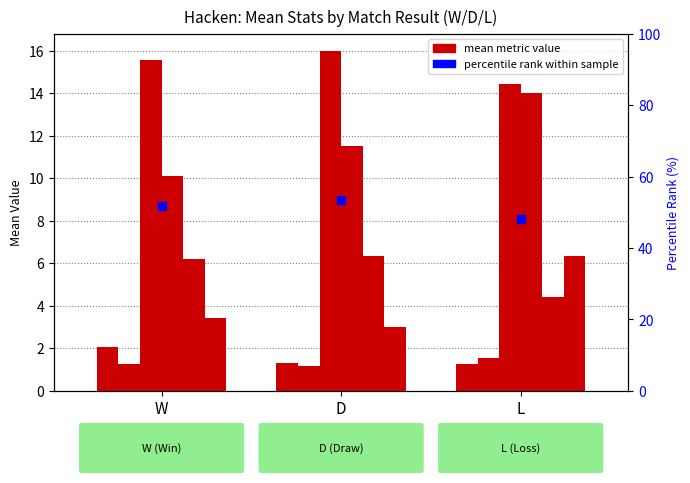

At which category is the sum across all series the highest?

D